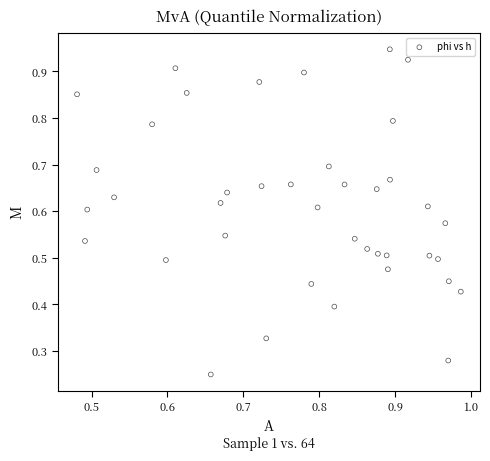

How many data points are displayed?

40